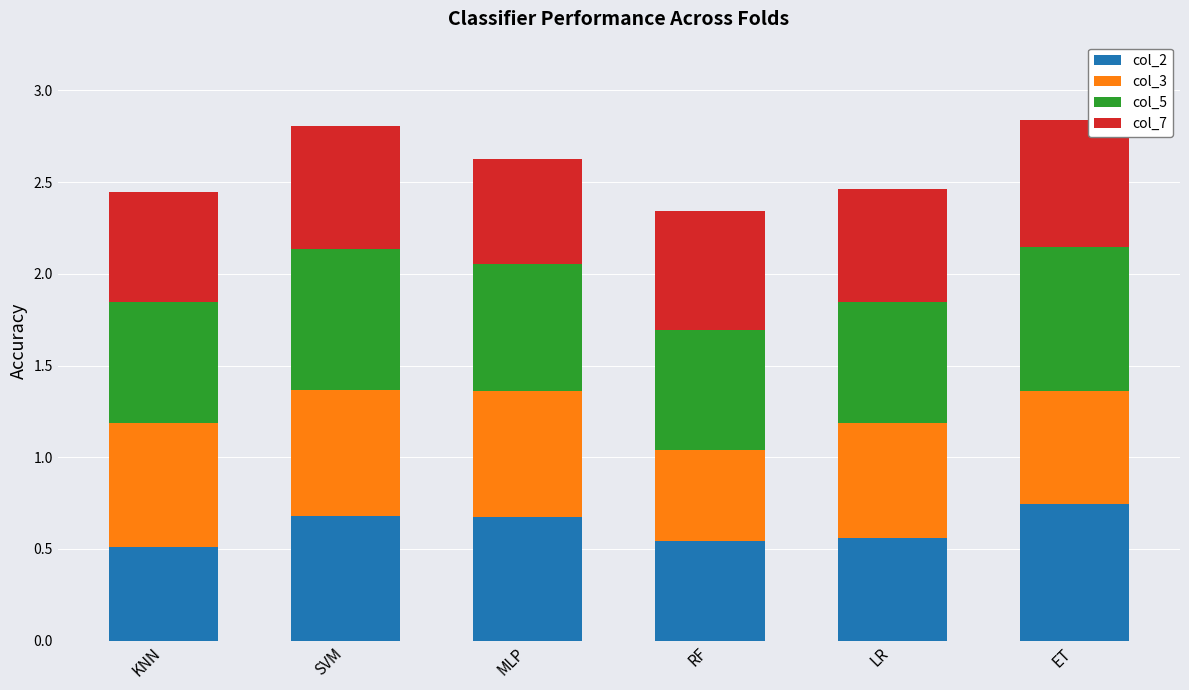

What is the total value across all series at MLP?

2.6